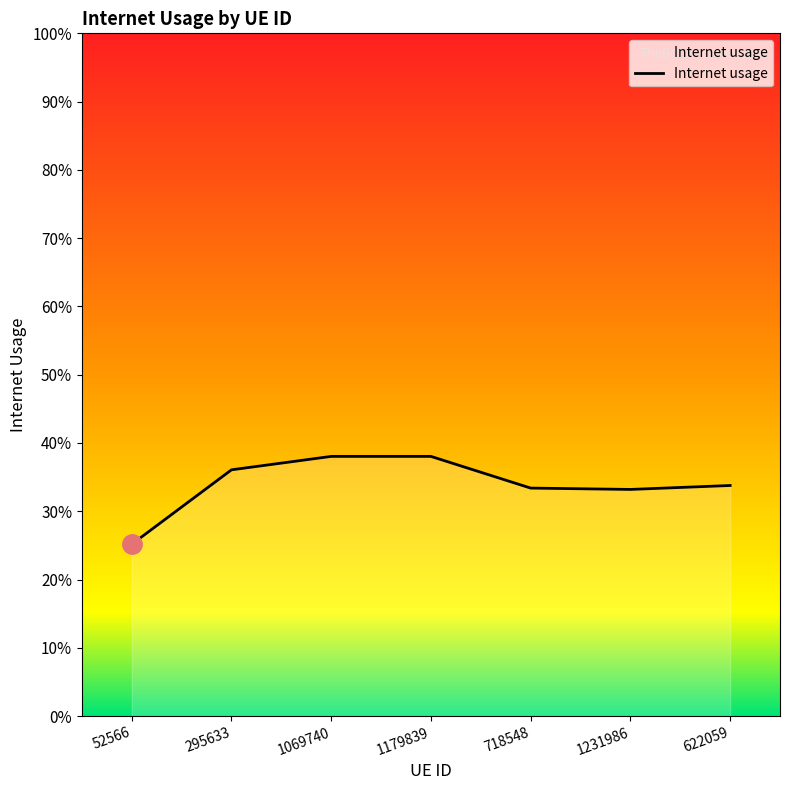

Where is the first local maximum?

1179839